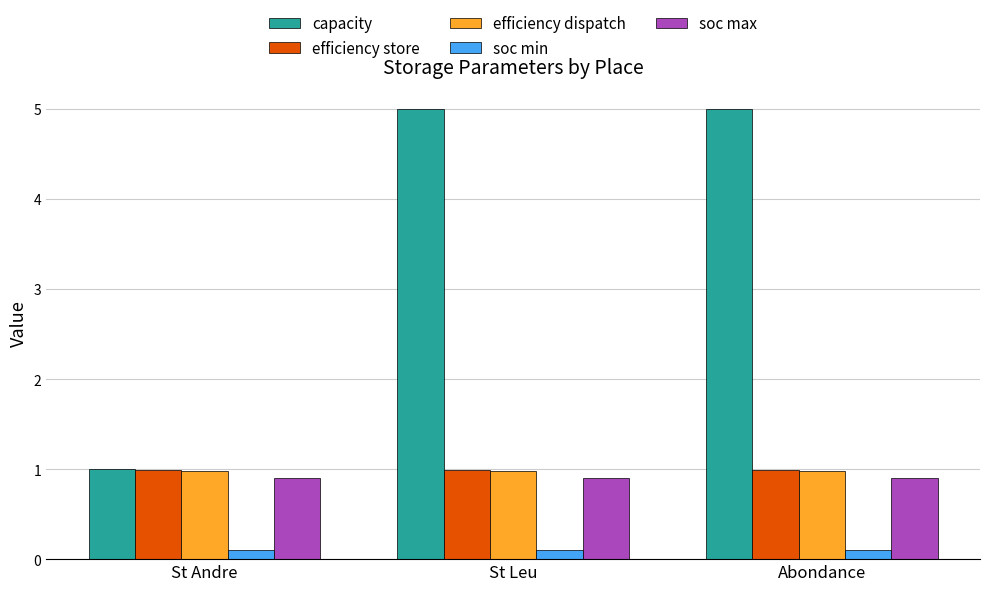

Which series has the largest range (max minus min)?

capacity